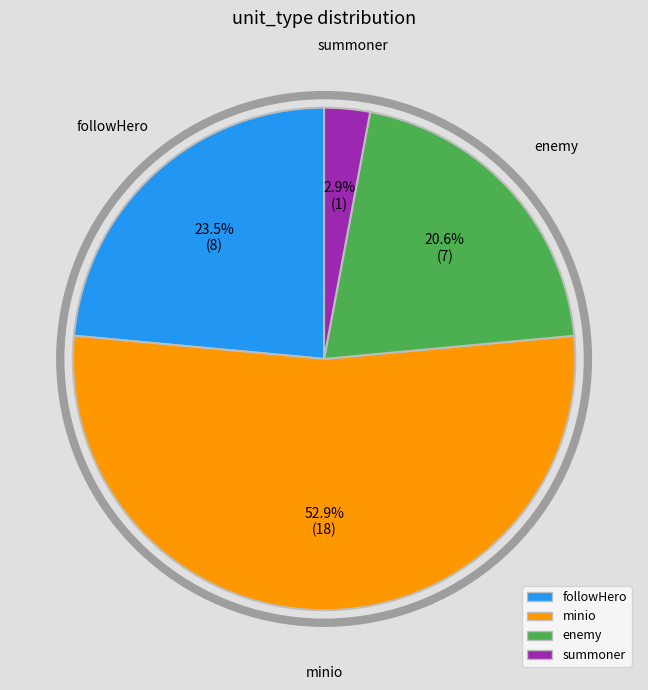

How much of the chart is everything except summoner?

97.1%